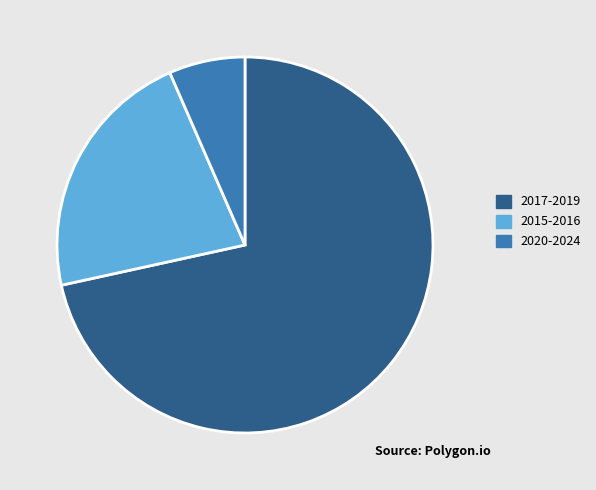

Is there any slice that represents more than half of the pie?

Yes